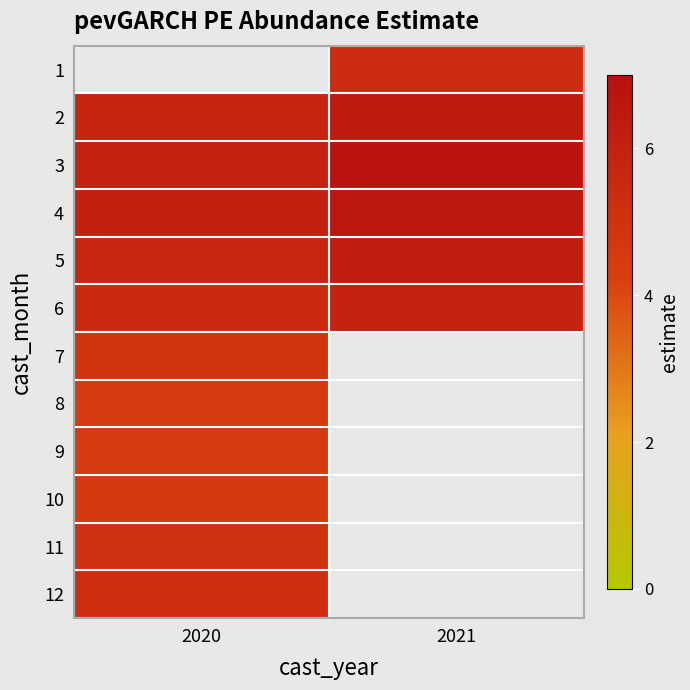

What is the difference between the maximum and minimum values in the 4 series?

0.5